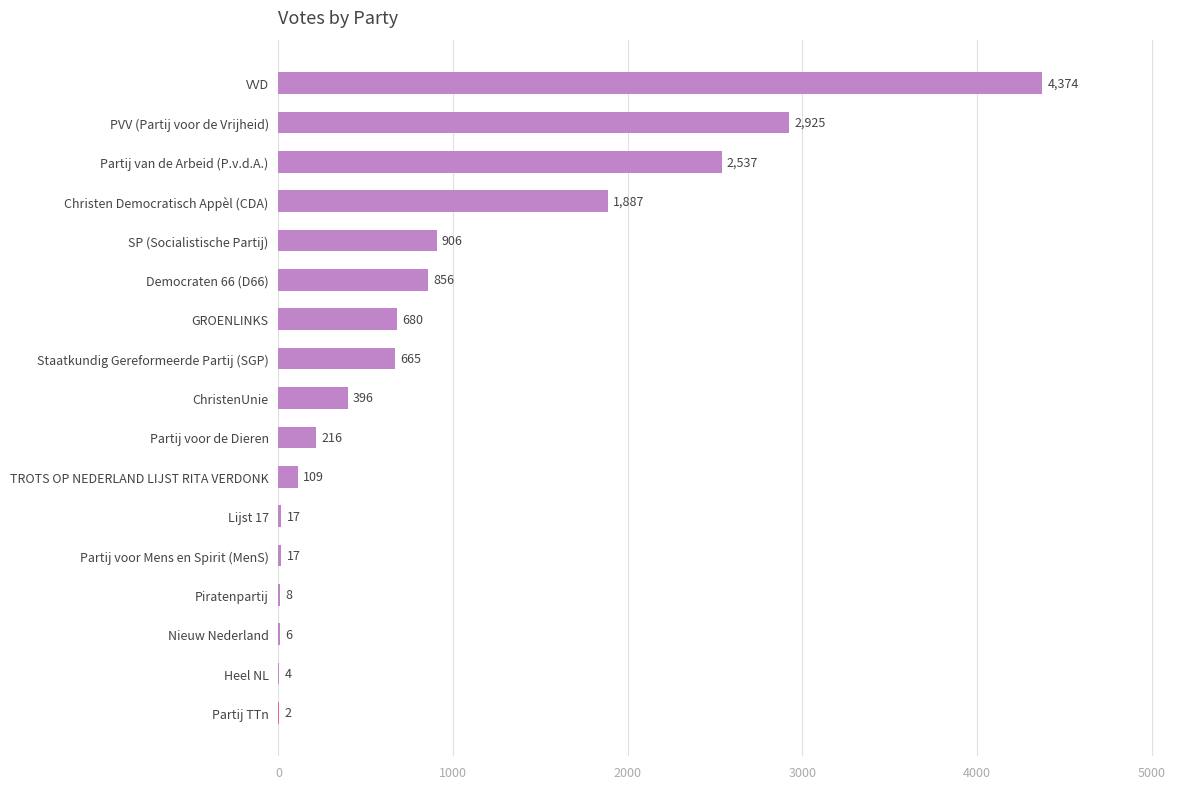

What is the sum of all values?

15605